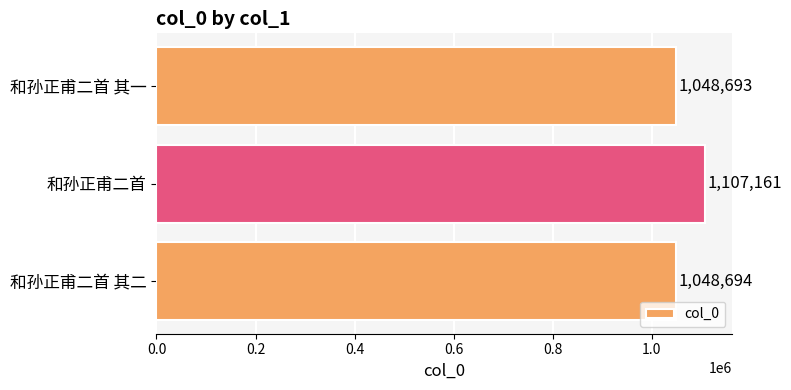

How many distinct data groups are displayed?

1